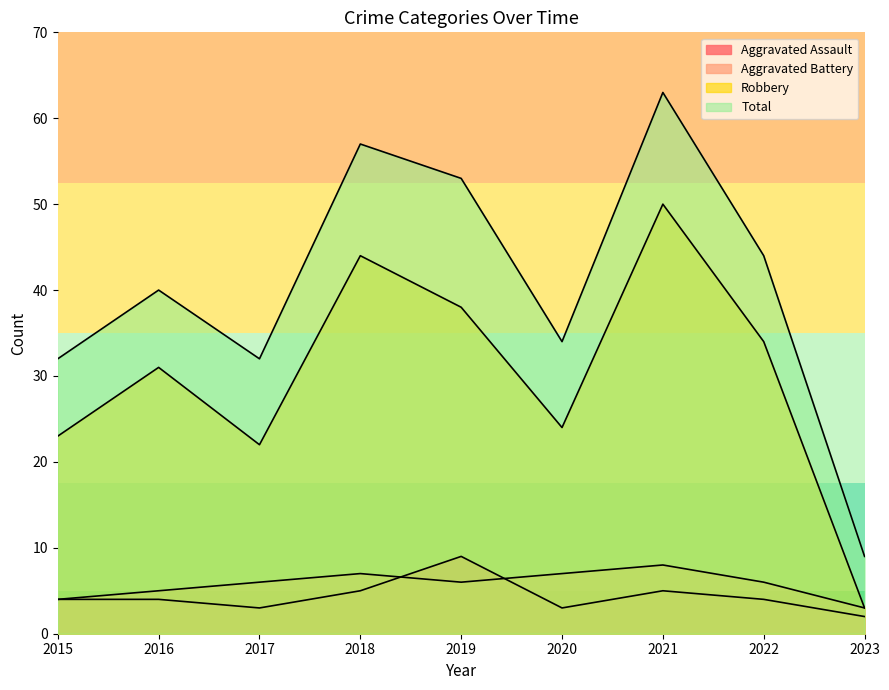

True or false: Robbery and Aggravated Battery cross at least once.

False